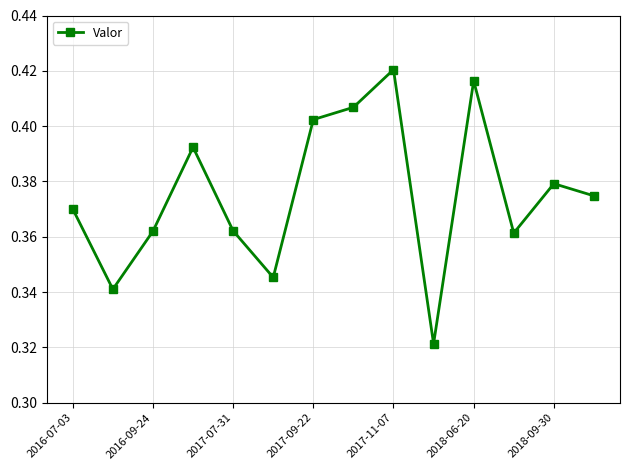

How many interior local peaks (higher than both neighbors) does the data have?

4